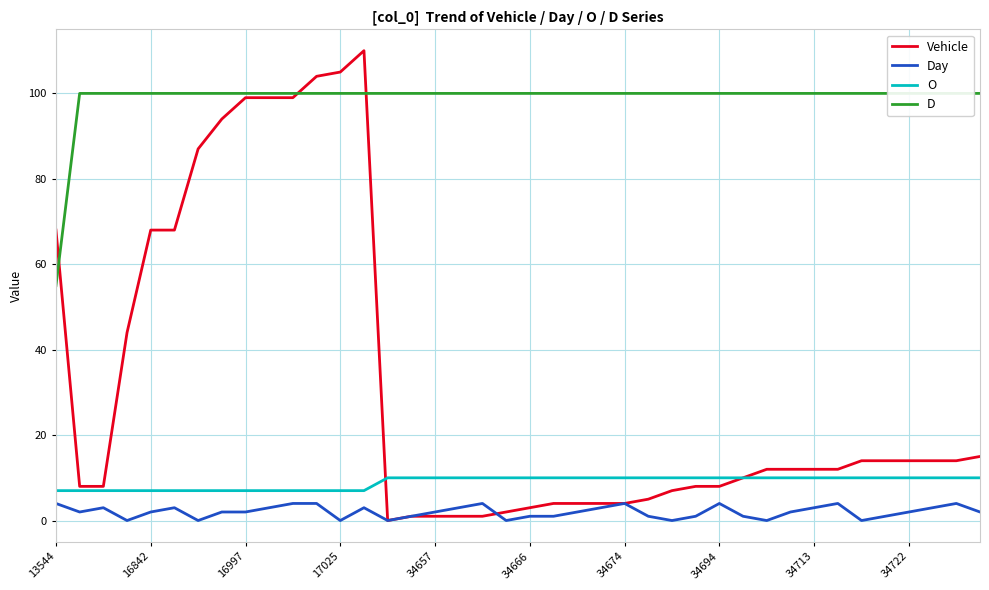

Is it true that O equals 15 at 34694?

False